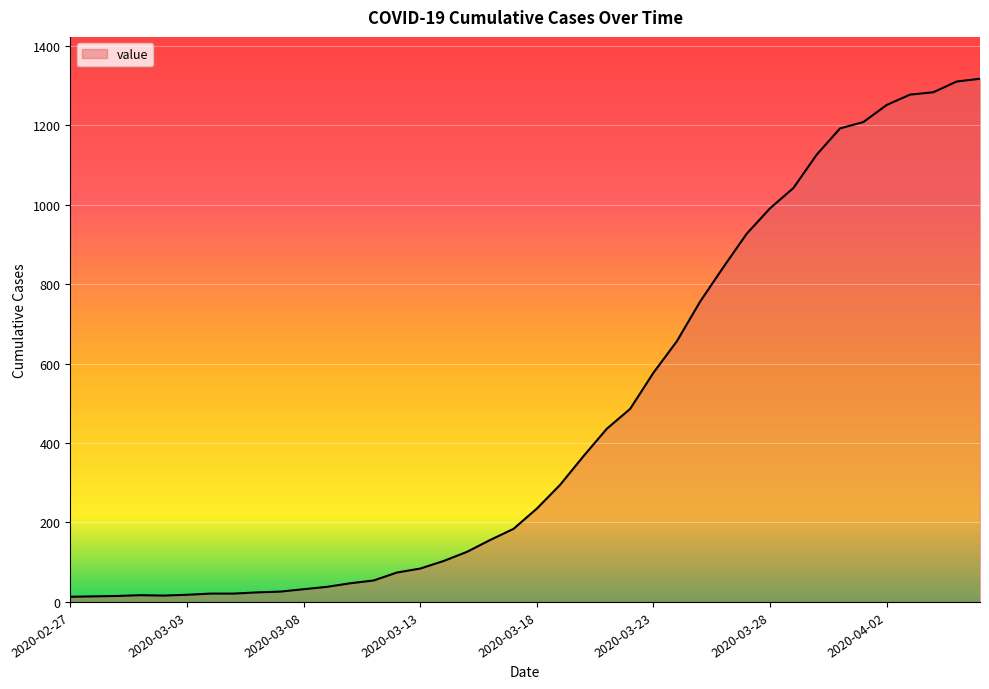

What is the difference between the maximum and minimum values?

1304